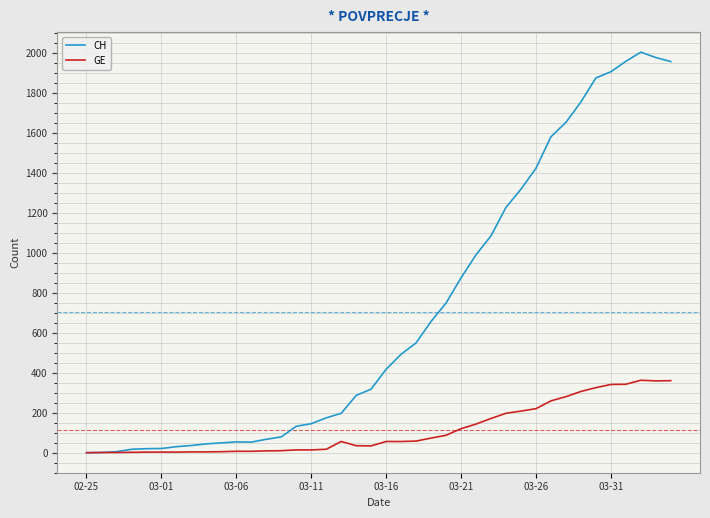

List the series in order of their overall mean, lowest first.

GE, CH